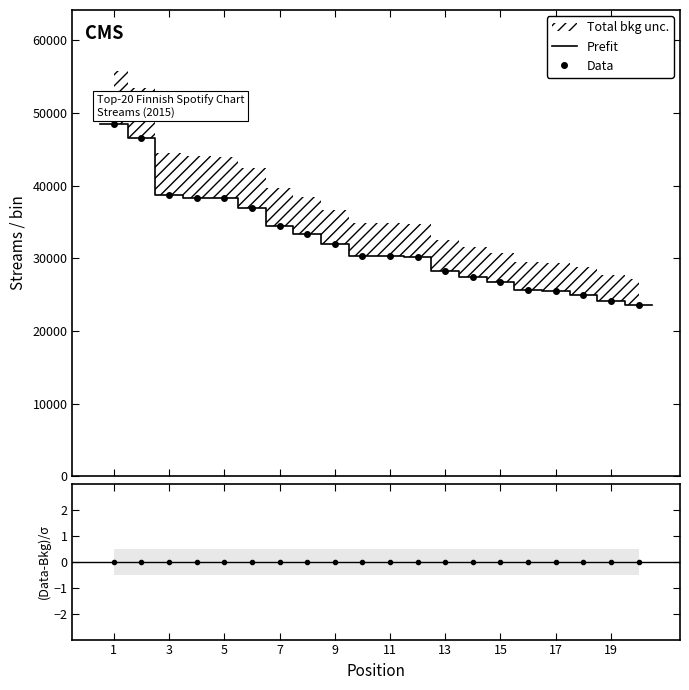

Rank the categories by value from lowest to highest.

20, 19, 18, 17, 16, 15, 14, 13, 12, 11, 10, 9, 8, 7, 6, 5, 4, 3, 2, 1